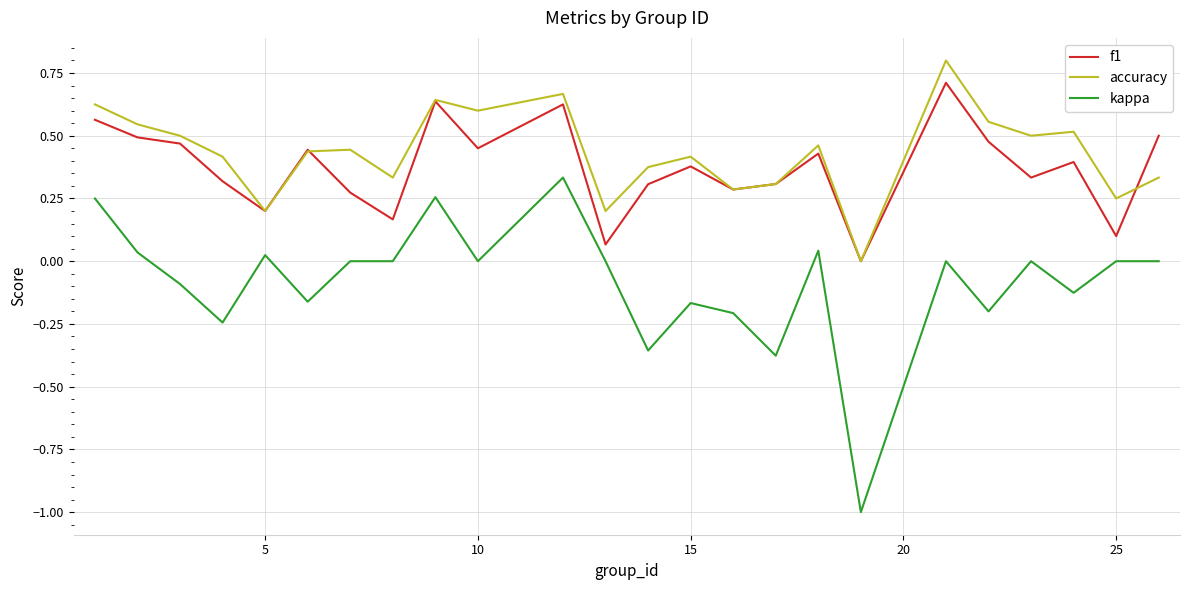

True or false: f1 and kappa cross at least once.

False